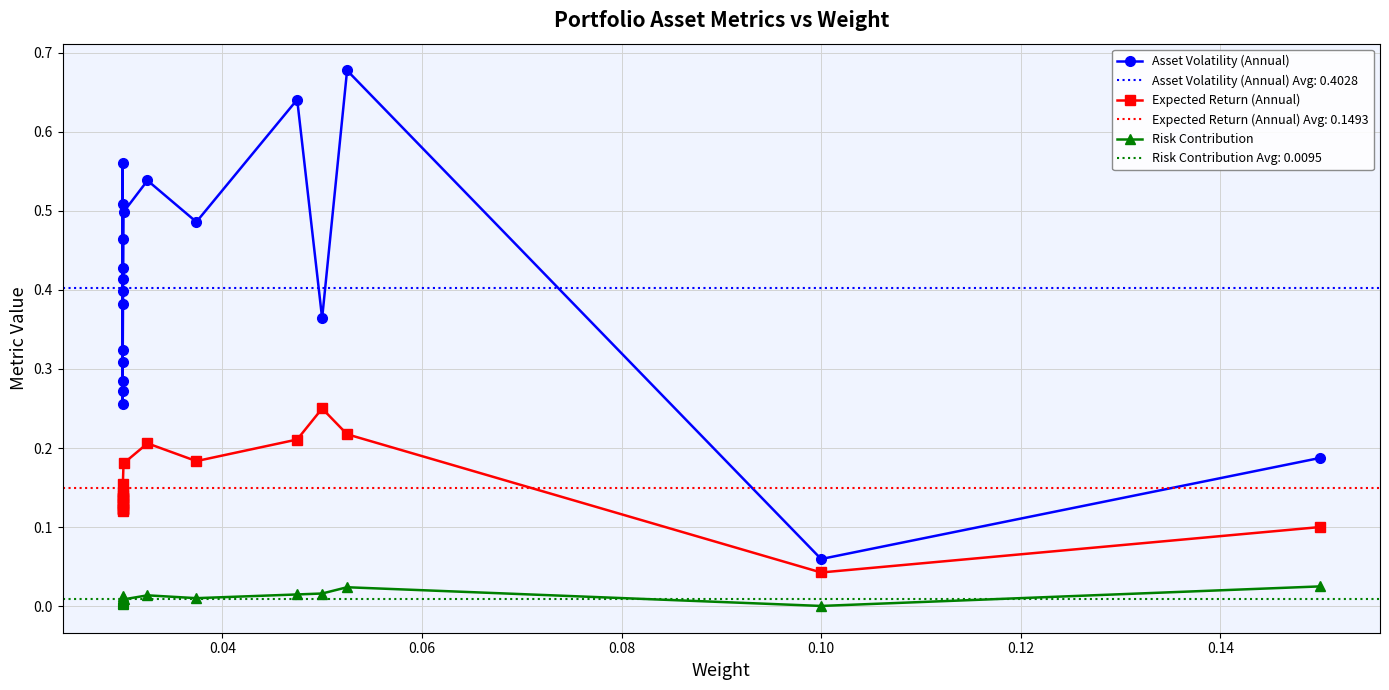

What is the minimum value for Asset Volatility (Annual)?

0.1